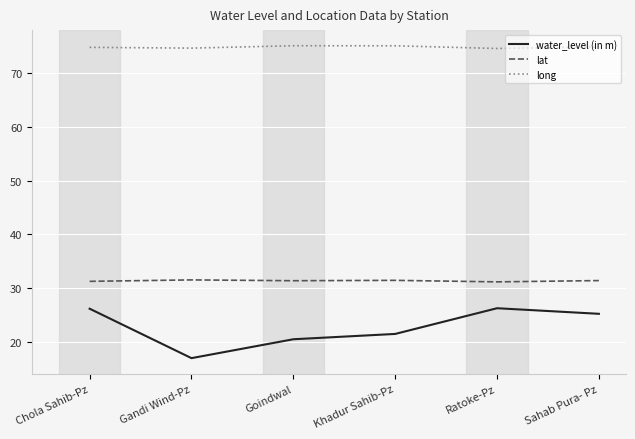

What value does the long series have at Sahab Pura- Pz?

74.9